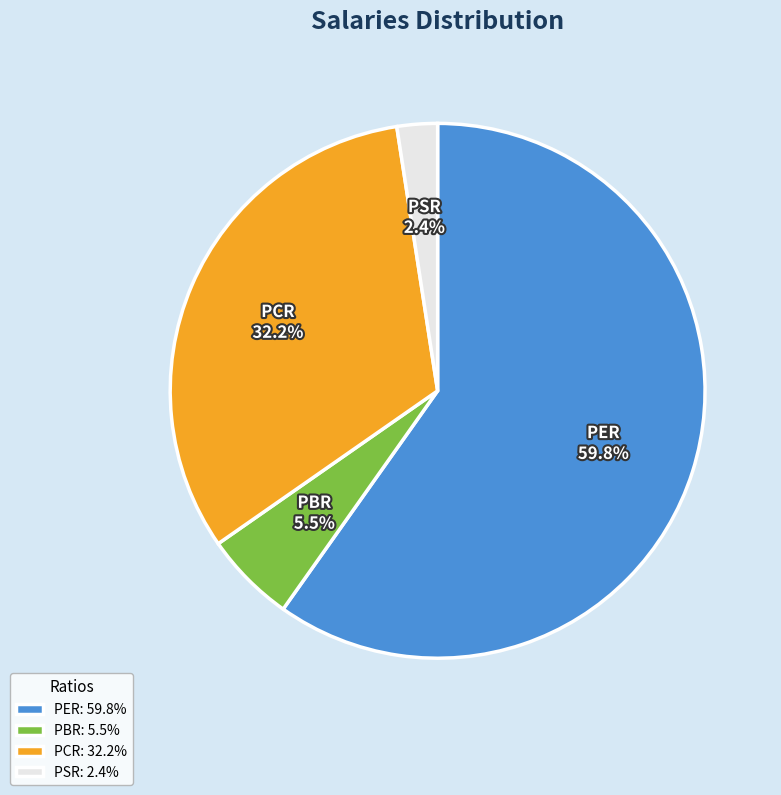

True or false: PSR accounts for 2% of the total.

True